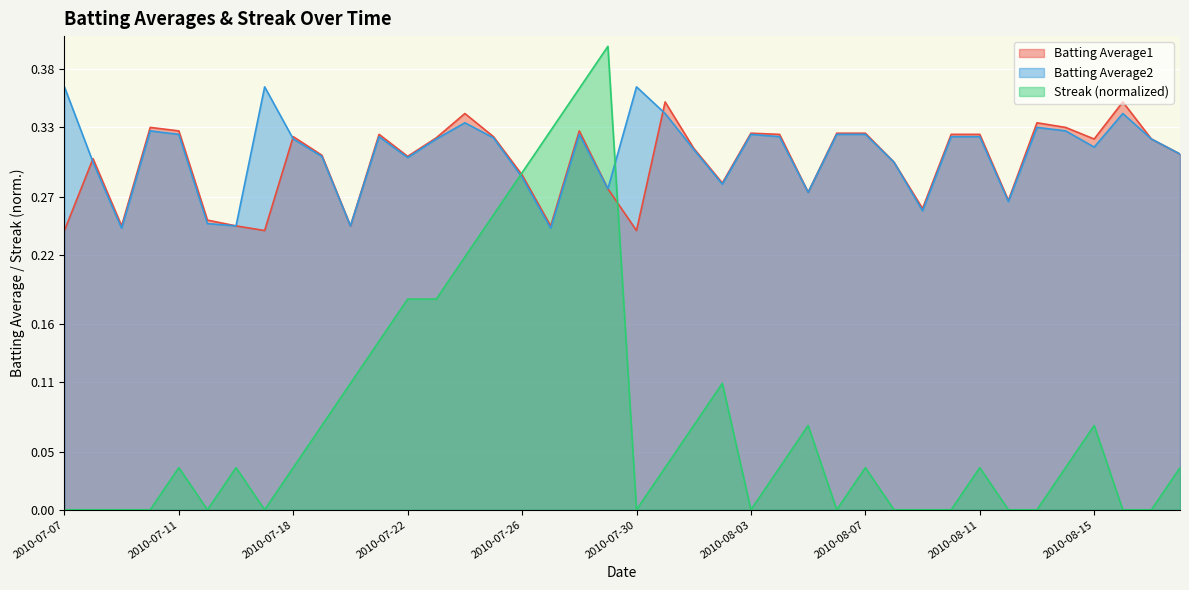

What is the approximate value of Batting Average2 at 2010-07-09?

0.2